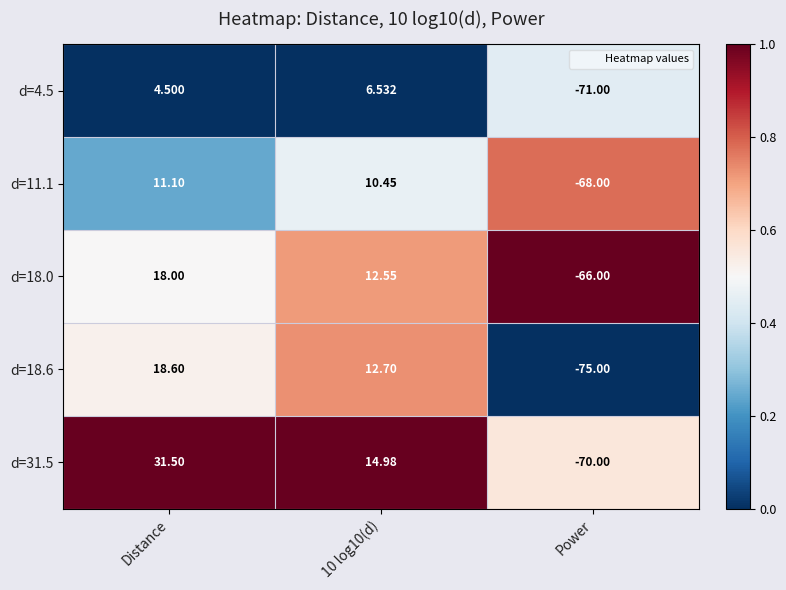

Which category has the highest value across all series?

Distance